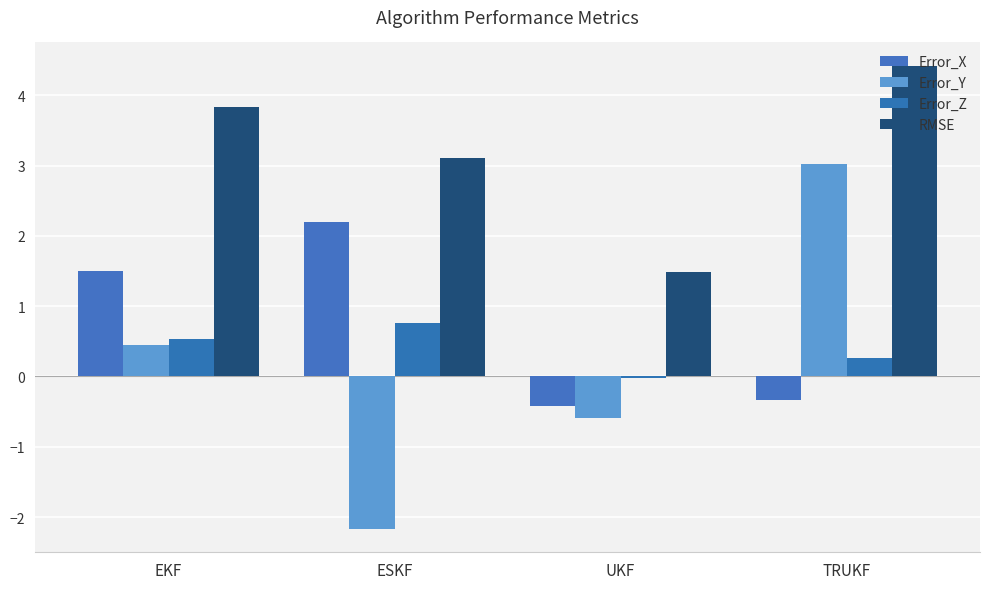

How many values in Error_Y are above zero?

2